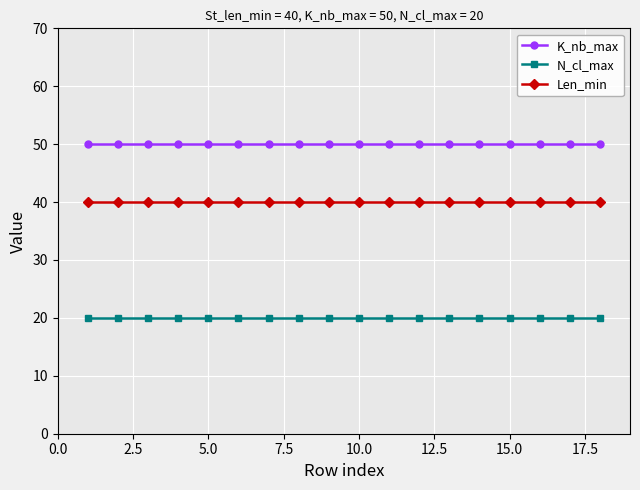

Which series has the largest total across all categories?

K_nb_max